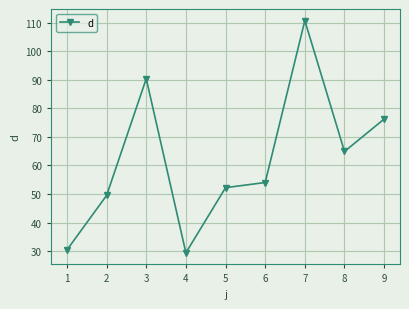

What is the difference between the maximum and minimum values?

81.2